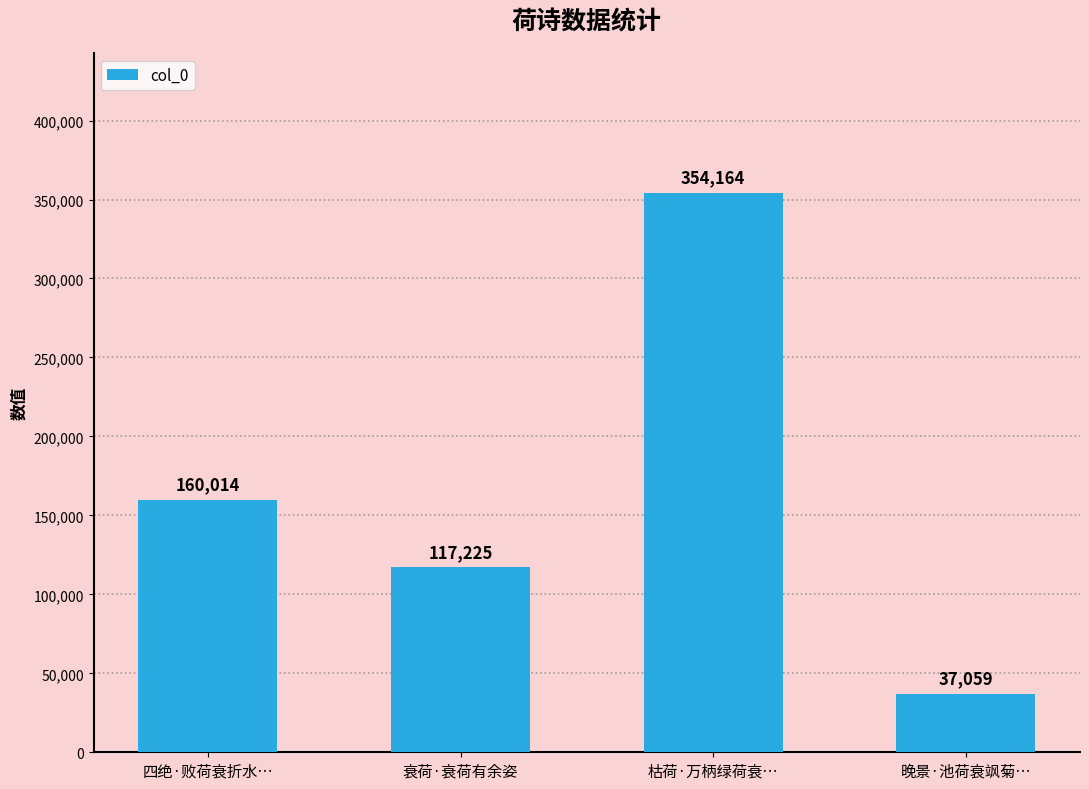

Are the bars horizontal?

No